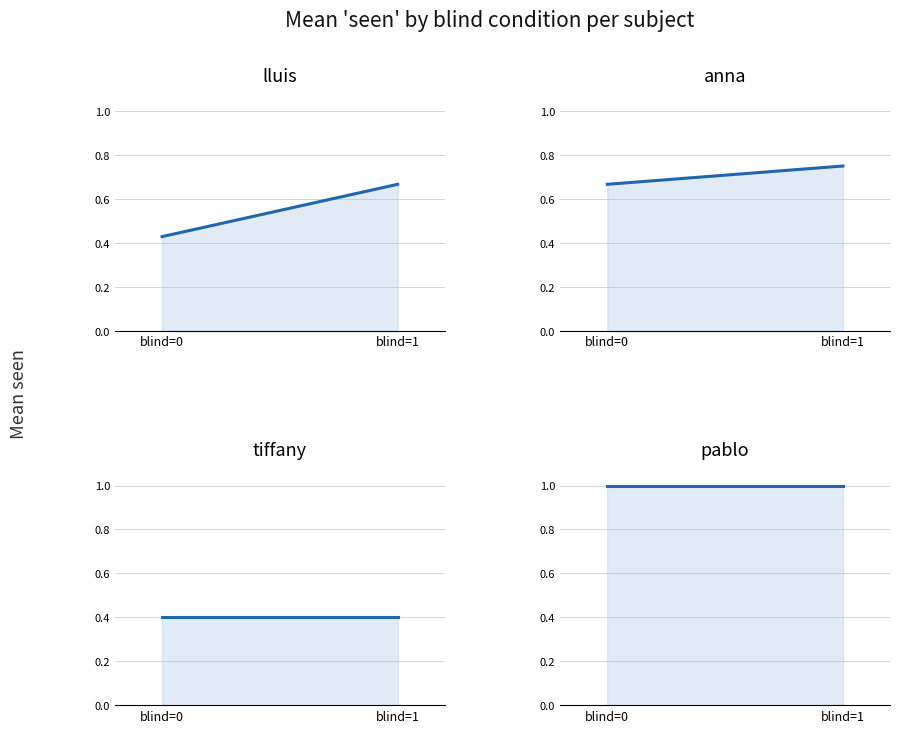

How many data points does each series have?

2